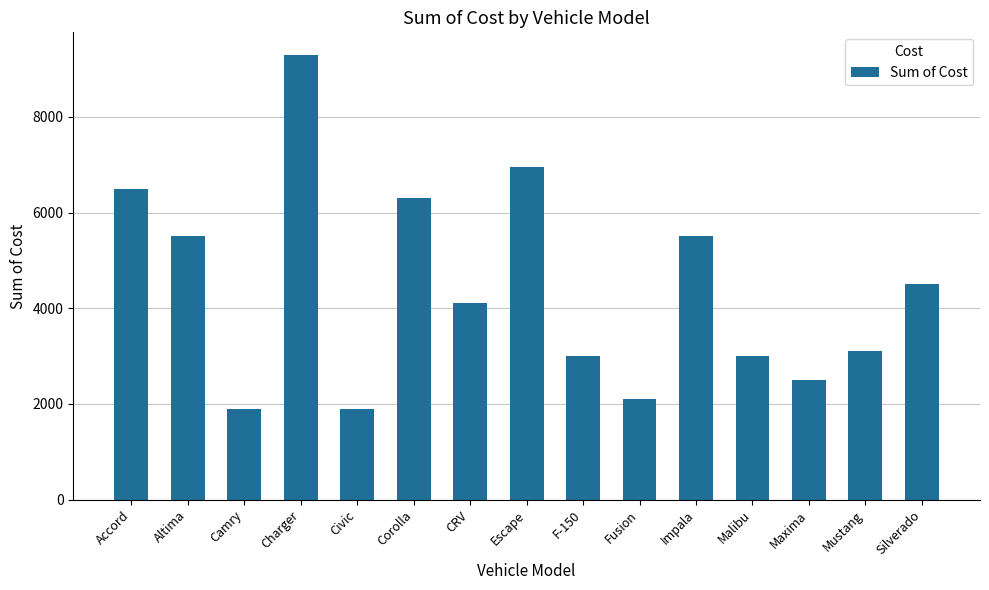

What is the difference between the second highest and second lowest values?

5050